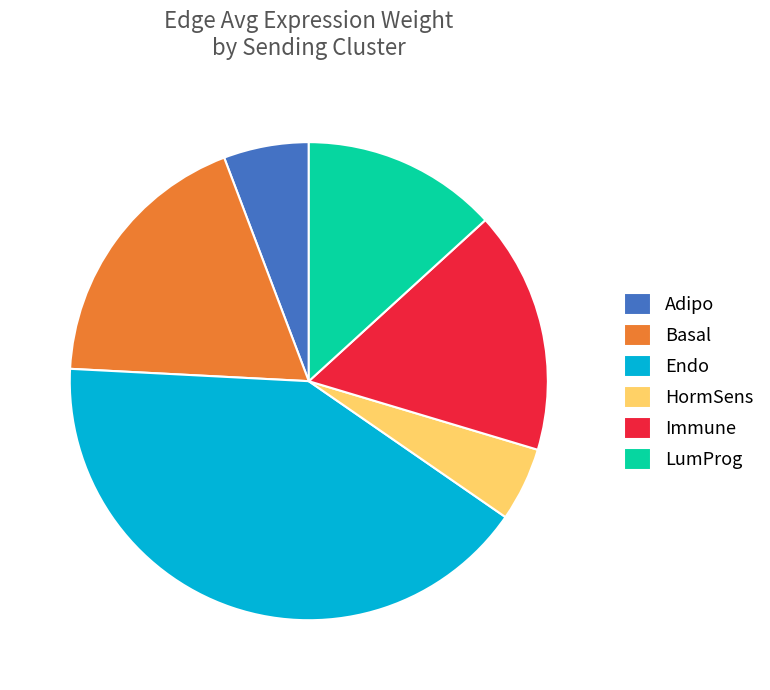

Between Basal and Endo, which is larger?

Endo